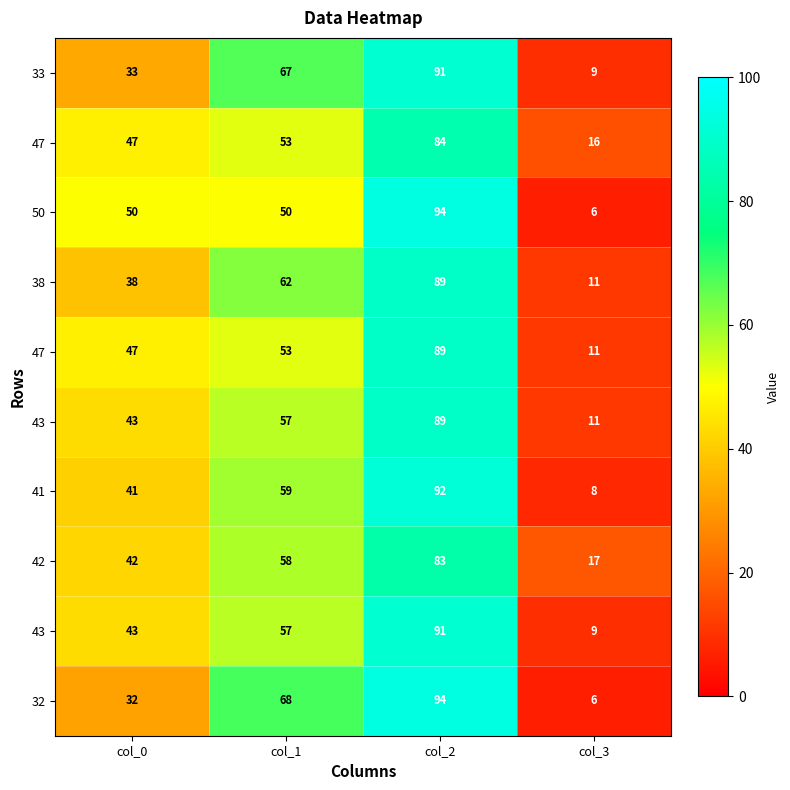

Between col_0 and col_1, which is larger?

col_1